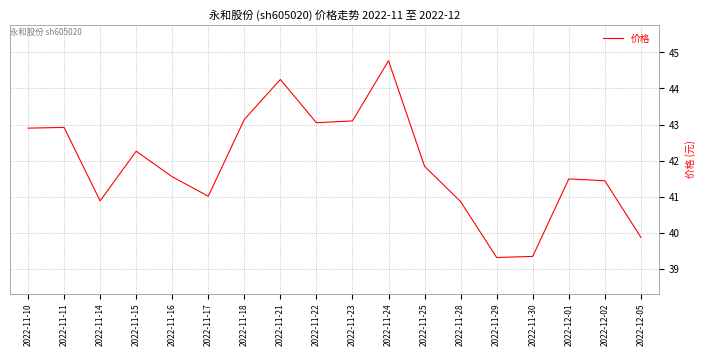

What is the difference between the maximum and minimum values?

5.5